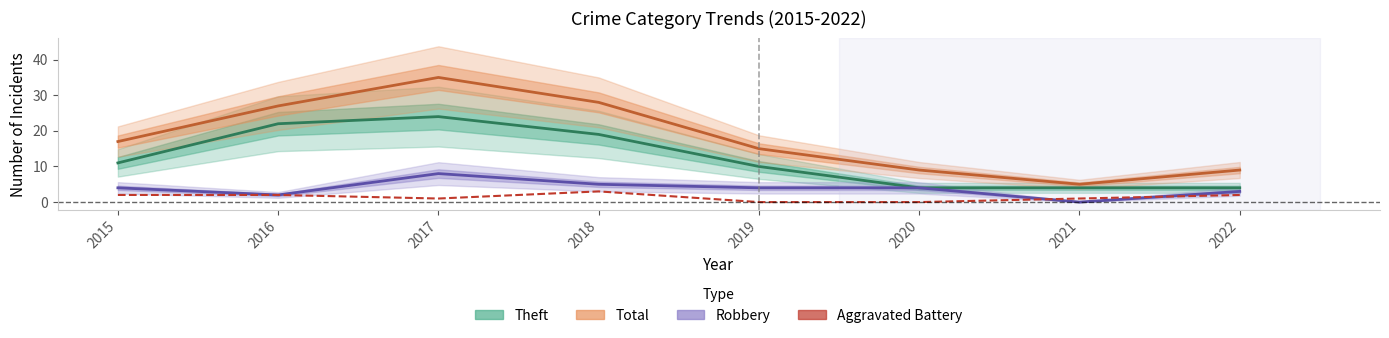

Reading left to right, extract all data points from this chart.

Theft: 2015=11	2016=22	2017=24	2018=19	2019=10	2020=4	2021=4	2022=4
Total: 2015=17	2016=27	2017=35	2018=28	2019=15	2020=9	2021=5	2022=9
Robbery: 2015=4	2016=2	2017=8	2018=5	2019=4	2020=4	2021=0	2022=3
Aggravated Battery: 2015=2	2016=2	2017=1	2018=3	2019=0	2020=0	2021=1	2022=2